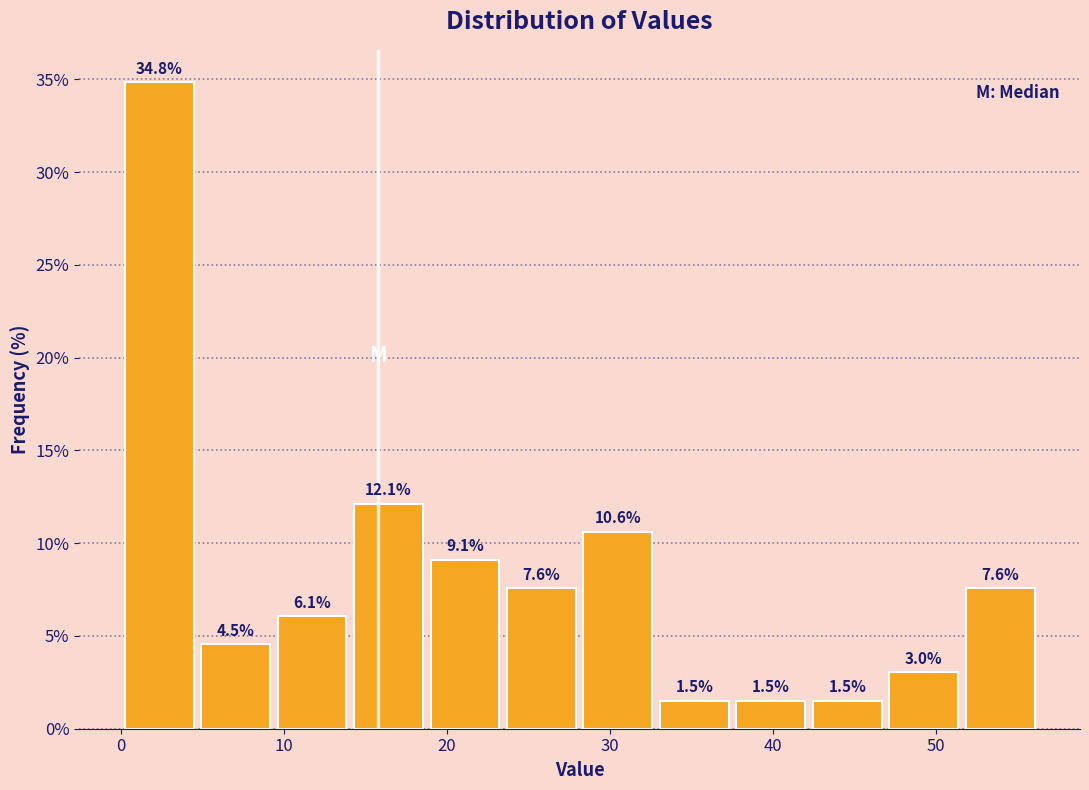

Over which range of the x-axis is the bar tallest?

0 to 5